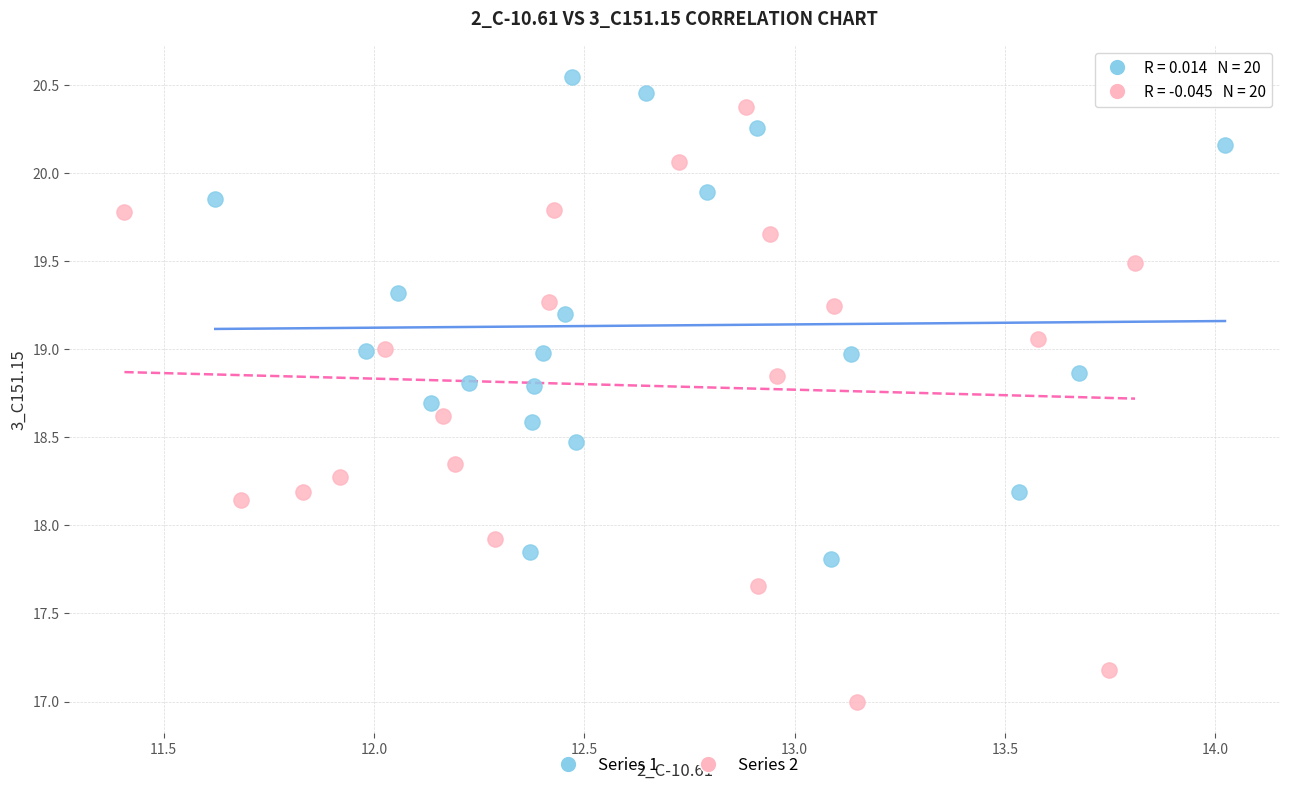

Which series has the largest Y range (max minus min)?

Series 2